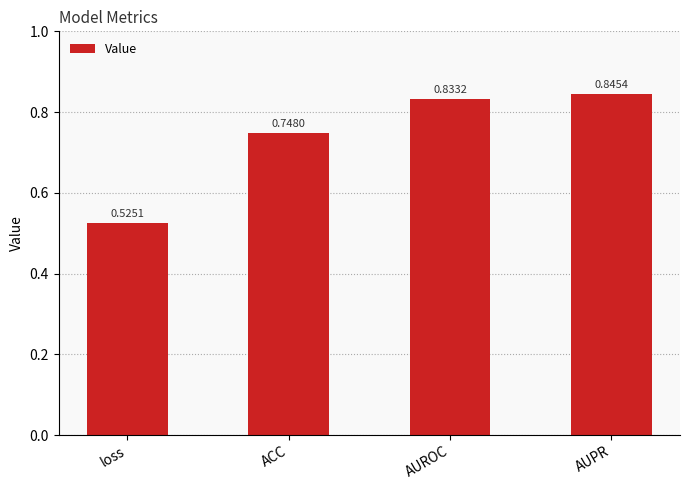

Where is the data nearest to the value 0?

loss